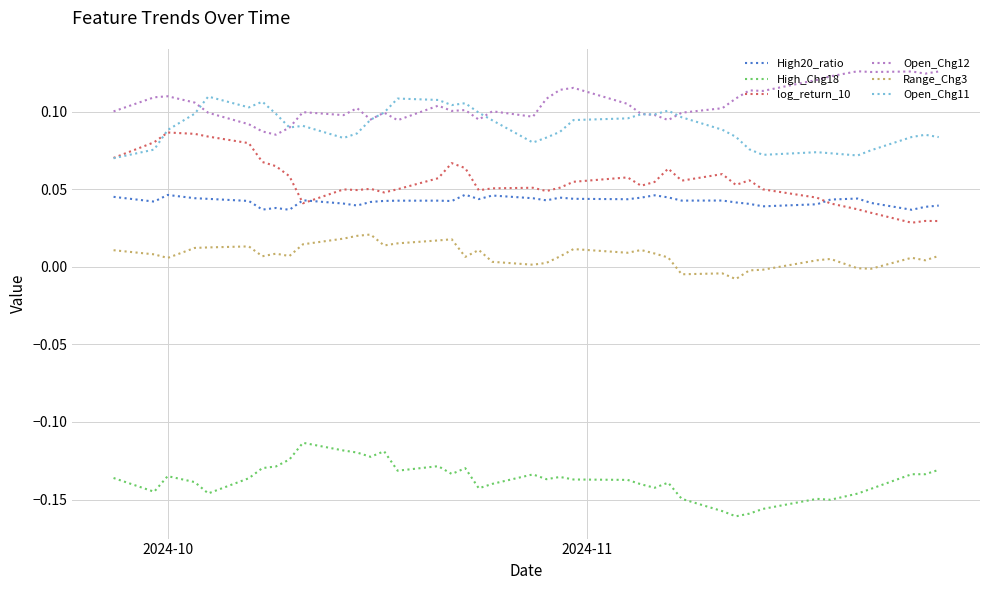

True or false: Range_Chg3 and Open_Chg12 cross at least once.

False